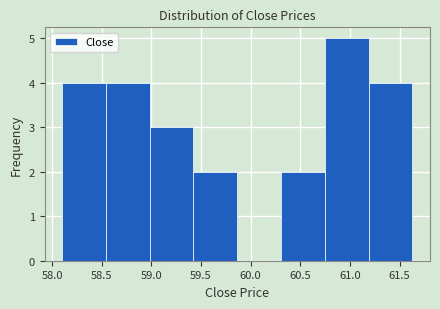

How tall is the bar that spans 58.55 to 59.00 on the x-axis? Neither the bar edges nor the heights are printed on the chart, so give them approximately, as read against the axes.

4